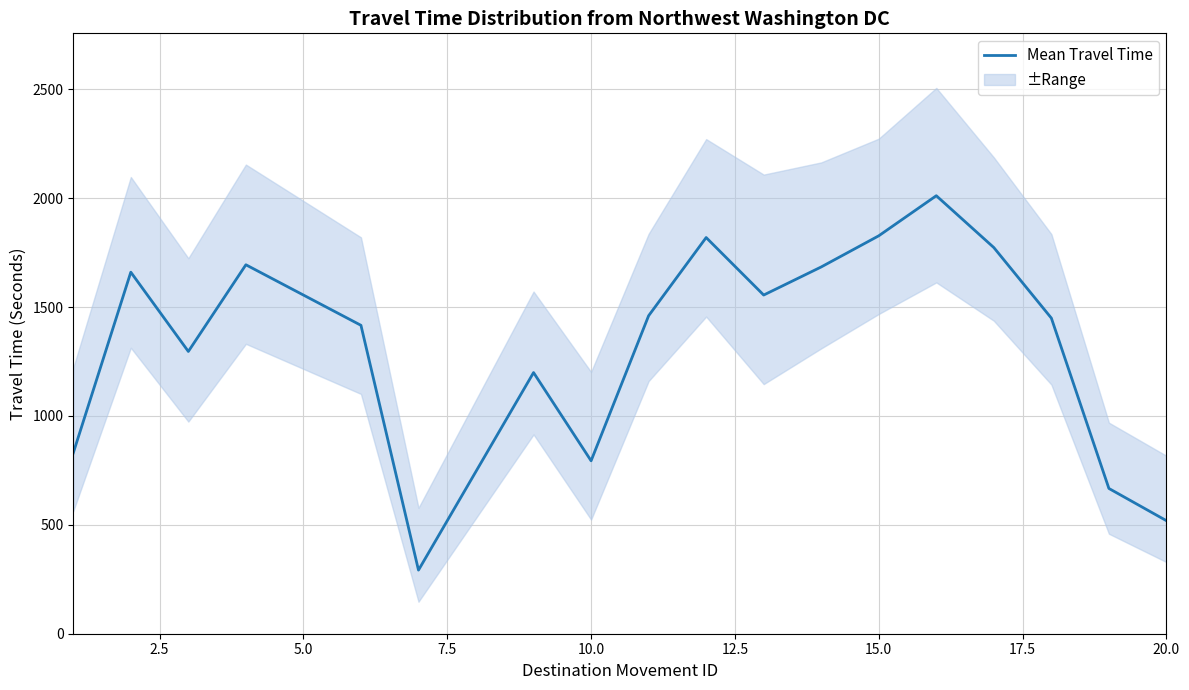

How many interior local peaks (higher than both neighbors) does the data have?

5